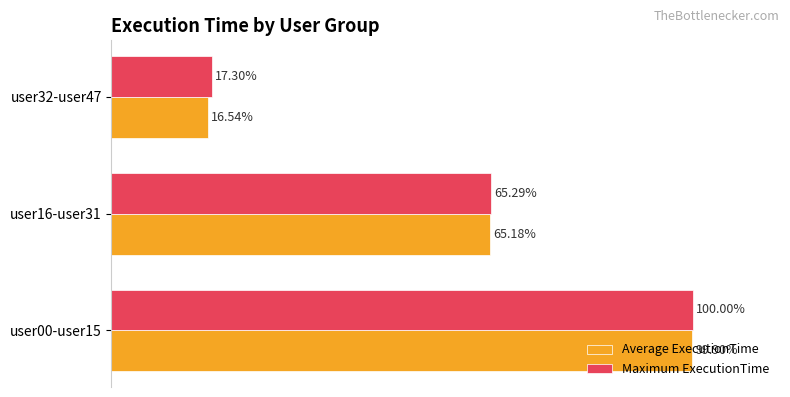

Which series has the largest range (max minus min)?

Average ExecutionTime